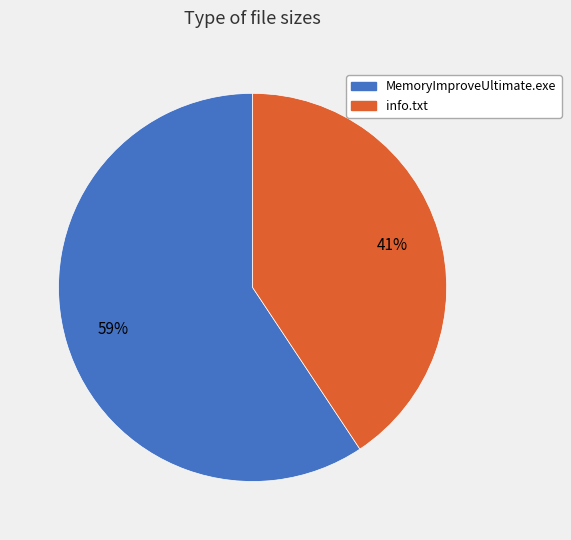

Count the number of slices in the pie.

2